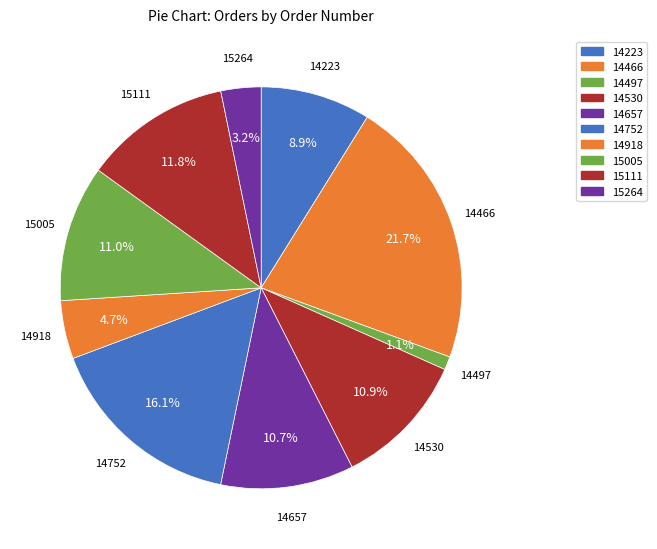

How many segments does this pie chart have?

10